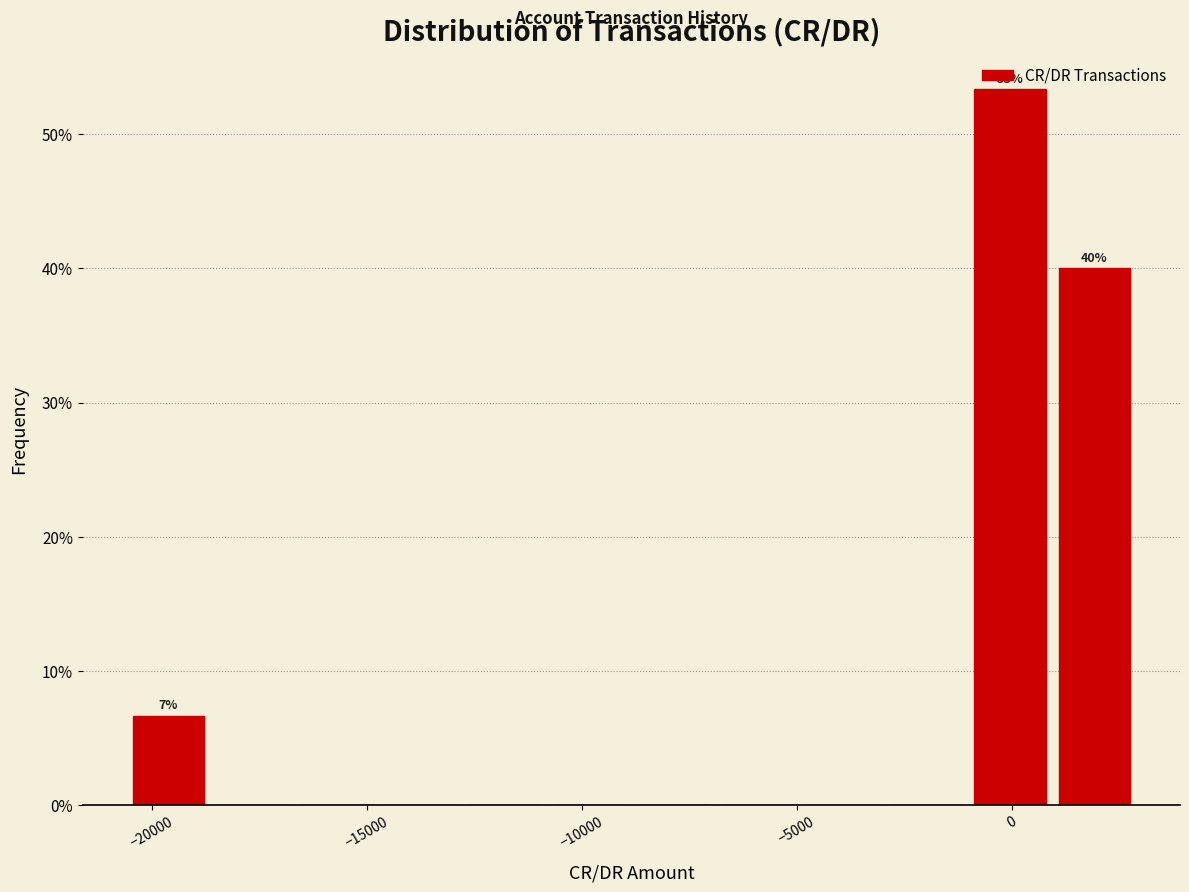

Around what value on the x-axis is the tallest bar? Give the approximate position of its centre, as read against the axis.

0